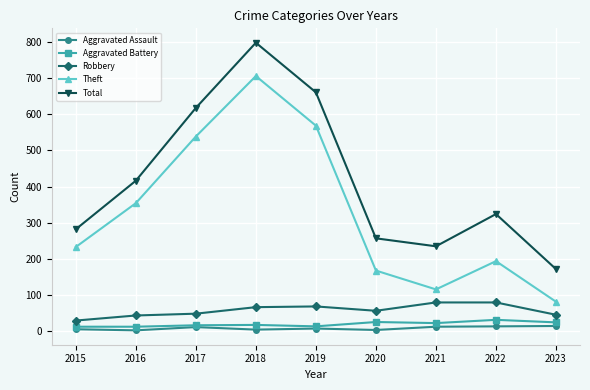

At 2020, list the series in order from smallest to largest.

Aggravated Assault, Aggravated Battery, Robbery, Theft, Total